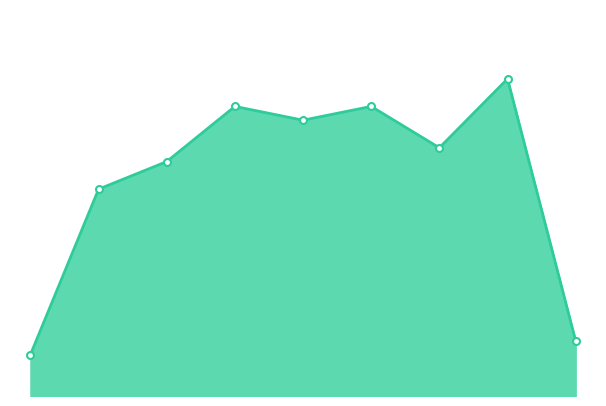

Does the chart display data point markers on the line(s)?

No